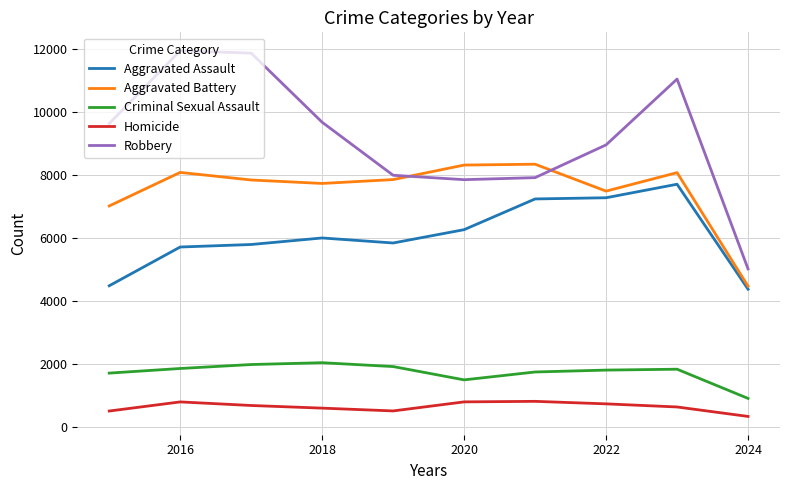

Which series has the largest range (max minus min)?

Robbery